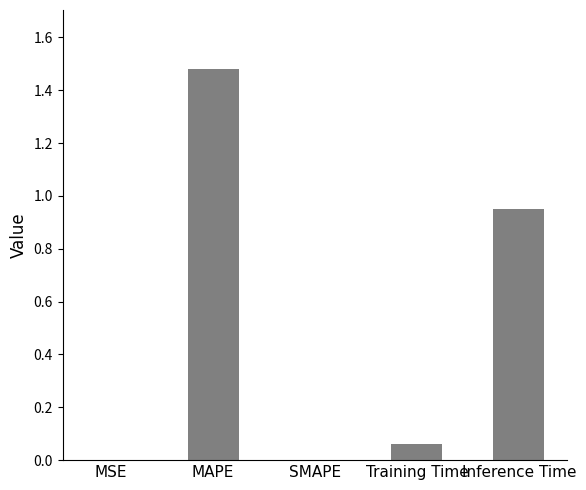

Between SMAPE and MAPE, which is larger?

MAPE